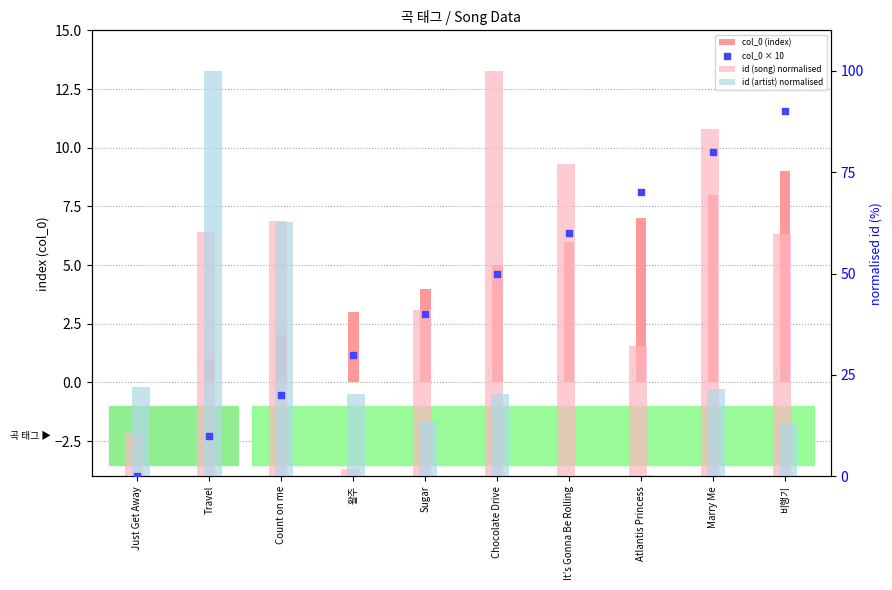

What is the total value across all series at Count on me?

147.7